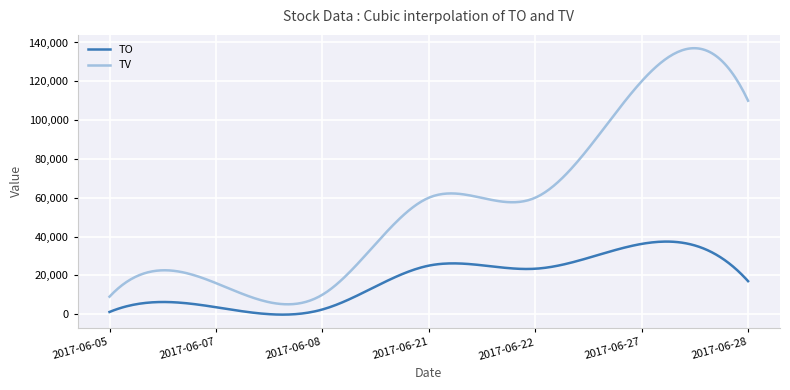

Which series has the largest total across all categories?

TV